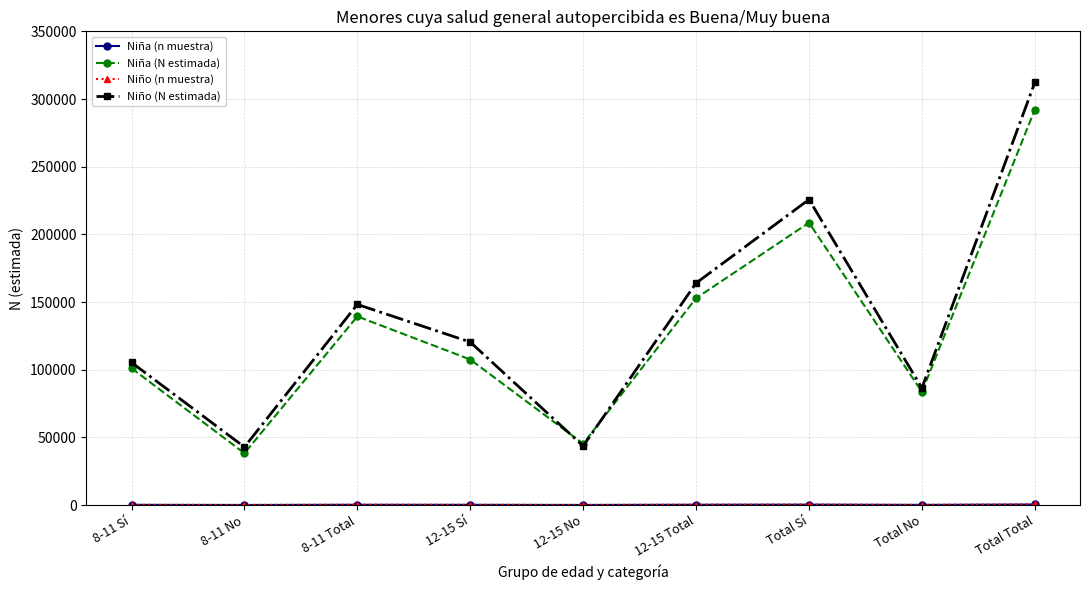

The value of Niño (N estimada) at Total Total is 141826. True or false?

False